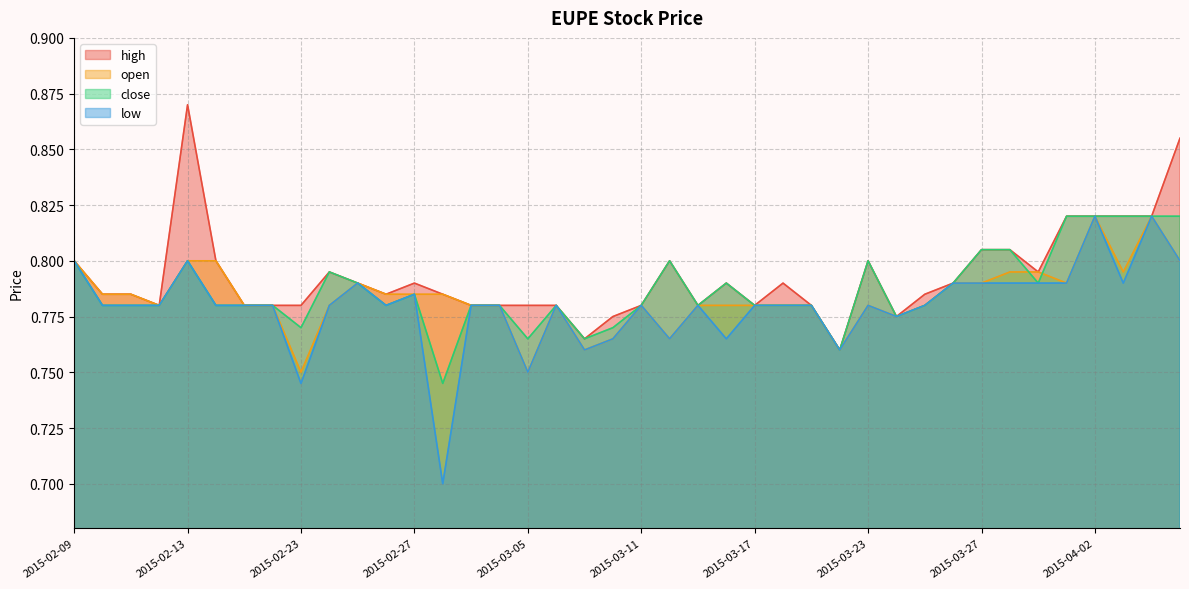

How many series are shown in this chart?

4